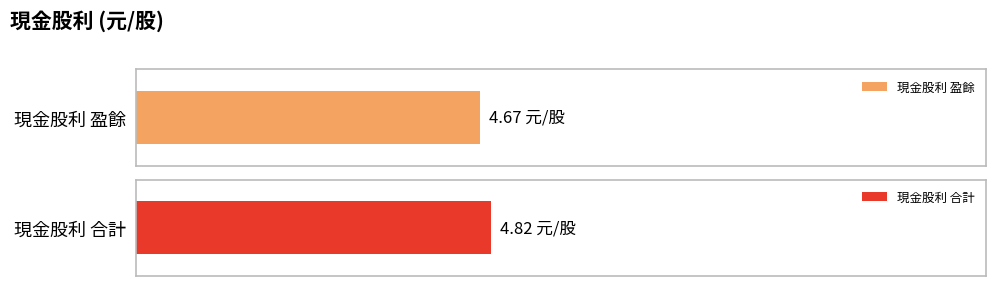

Which series has the largest total across all categories?

合計